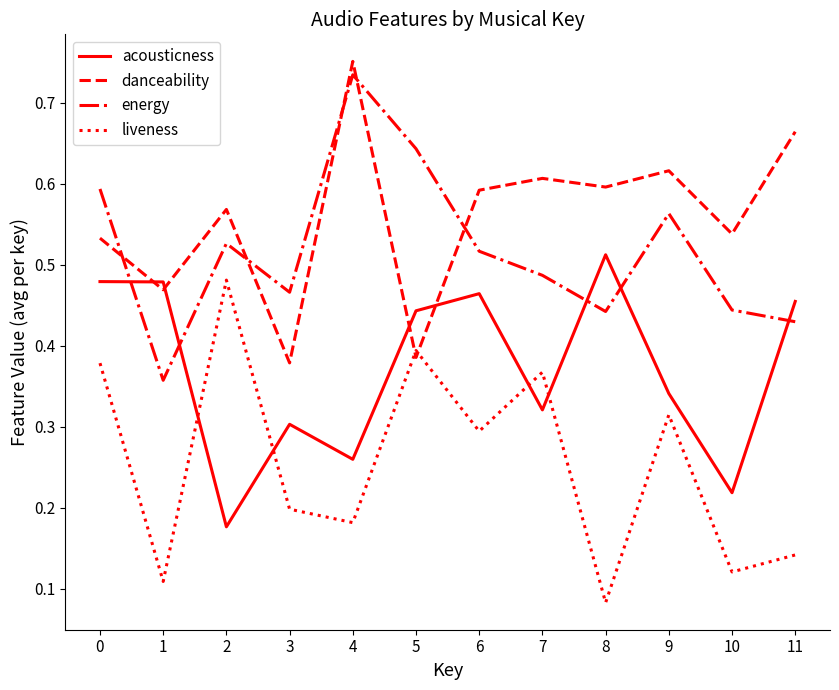

Between 7 and 11, which series saw the biggest shift?

liveness